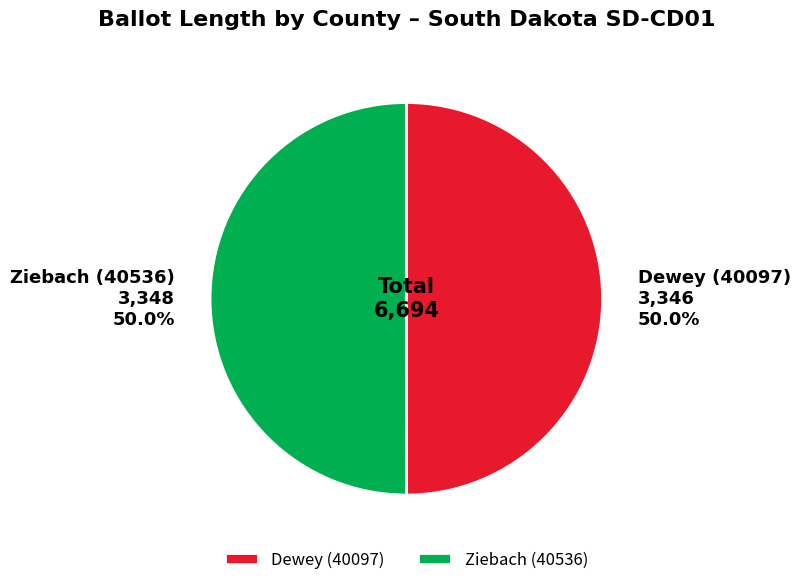

What percentage is NOT represented by Dewey (40097)?

50.0%